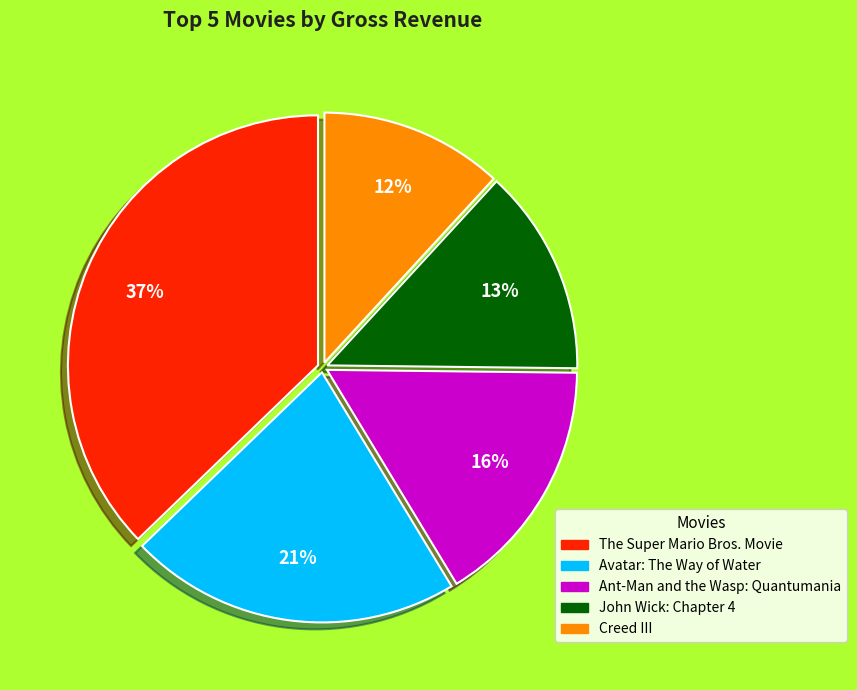

Combined, do The Super Mario Bros. Movie and Avatar: The Way of Water account for over 50%?

Yes